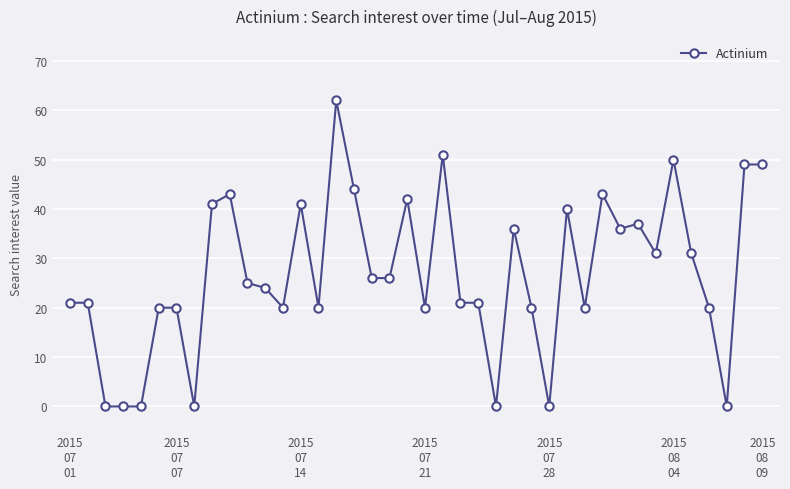

What is the maximum value shown in the chart?

62